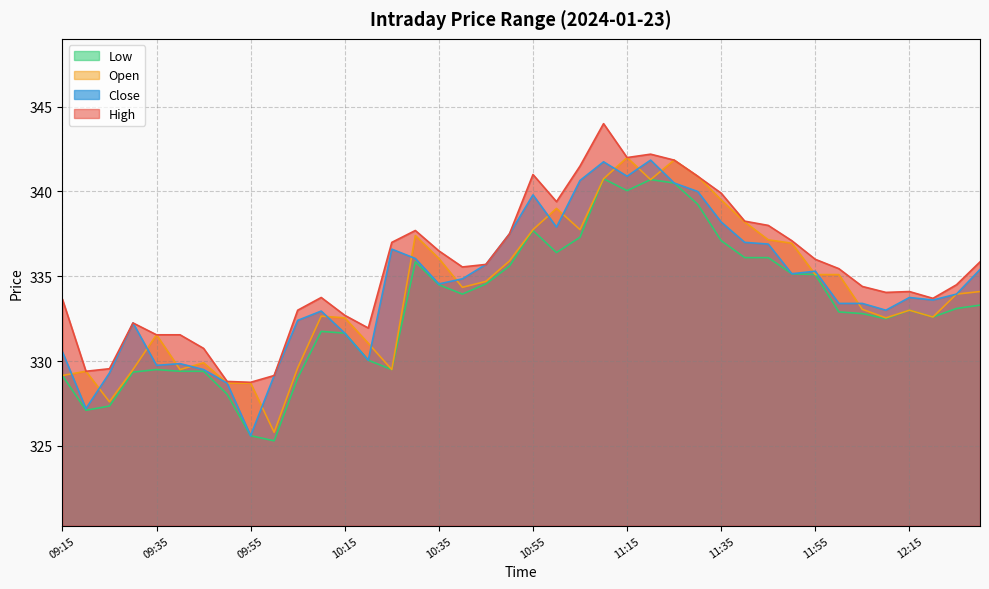

True or false: Close has a value of 94.1 at 10:00.

False